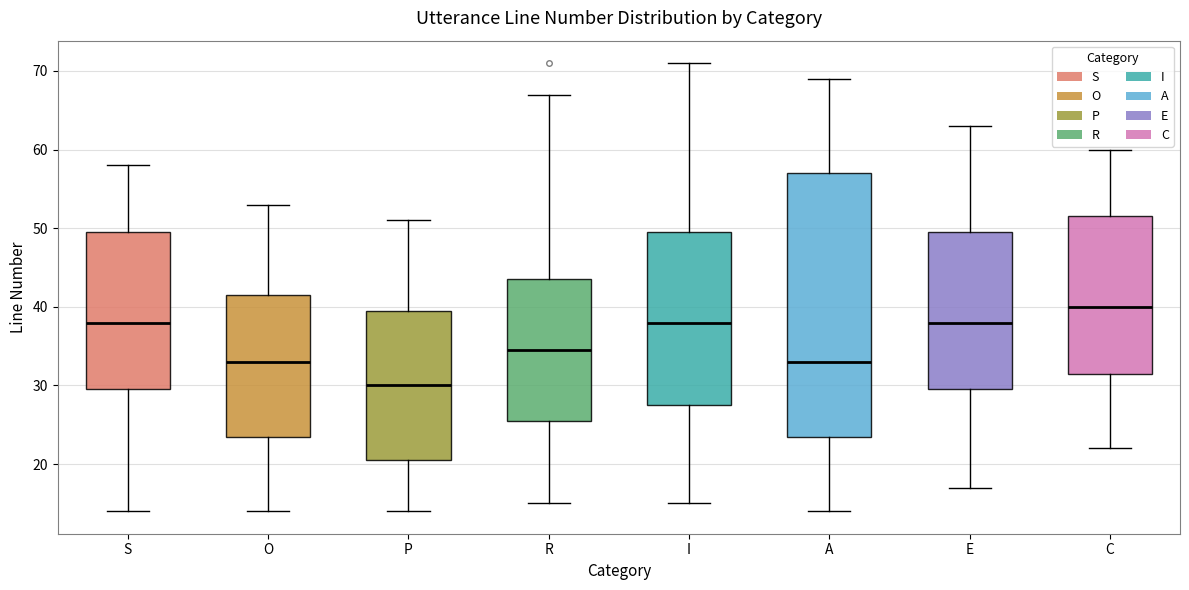

Reading left to right, transcribe this box plot: for each box, give where its median line is, the range the box spans, and where its two whiskers end, as read against the y-axis. The values are not printed on the chart, so give them approximately, as read against the axis.

S: median 38, box 30 to 50, whiskers 14 to 58
O: median 33, box 24 to 42, whiskers 14 to 53
P: median 30, box 21 to 40, whiskers 14 to 51
R: median 35, box 26 to 44, whiskers 15 to 67
I: median 38, box 28 to 50, whiskers 15 to 71
A: median 33, box 24 to 57, whiskers 14 to 69
E: median 38, box 30 to 50, whiskers 17 to 63
C: median 40, box 32 to 52, whiskers 22 to 60